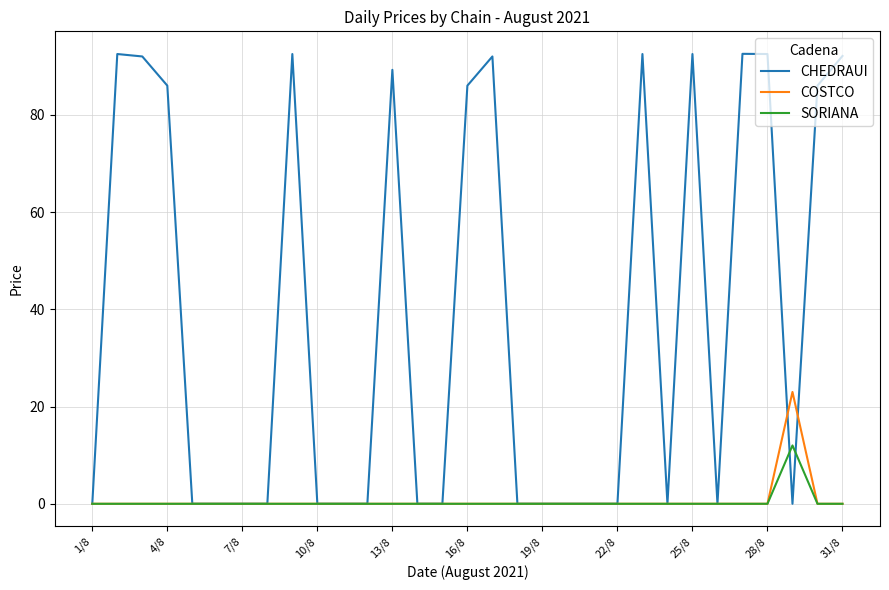

Which series has the widest spread of values?

CHEDRAUI